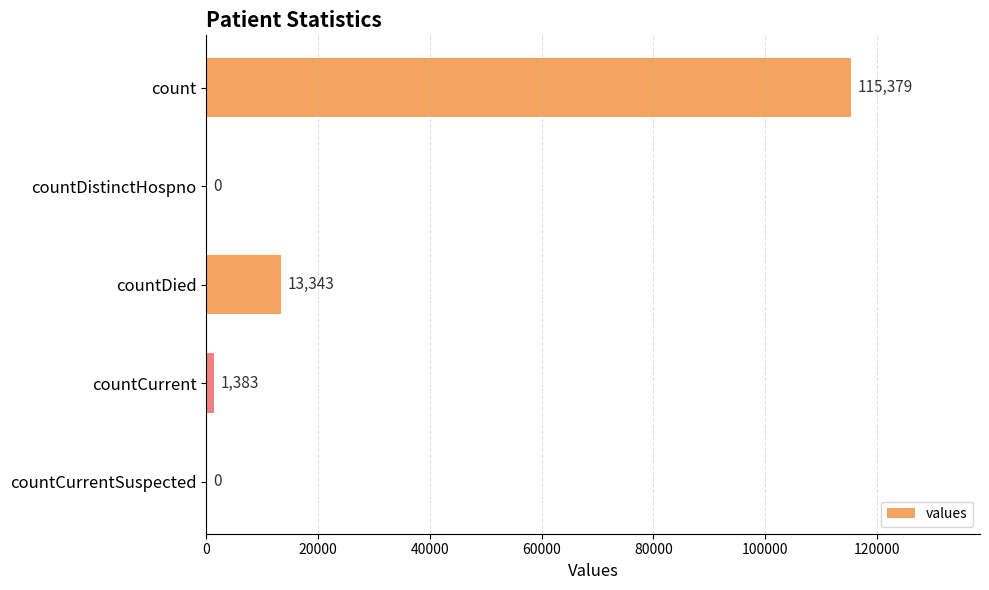

What is the sum of all values?

130105